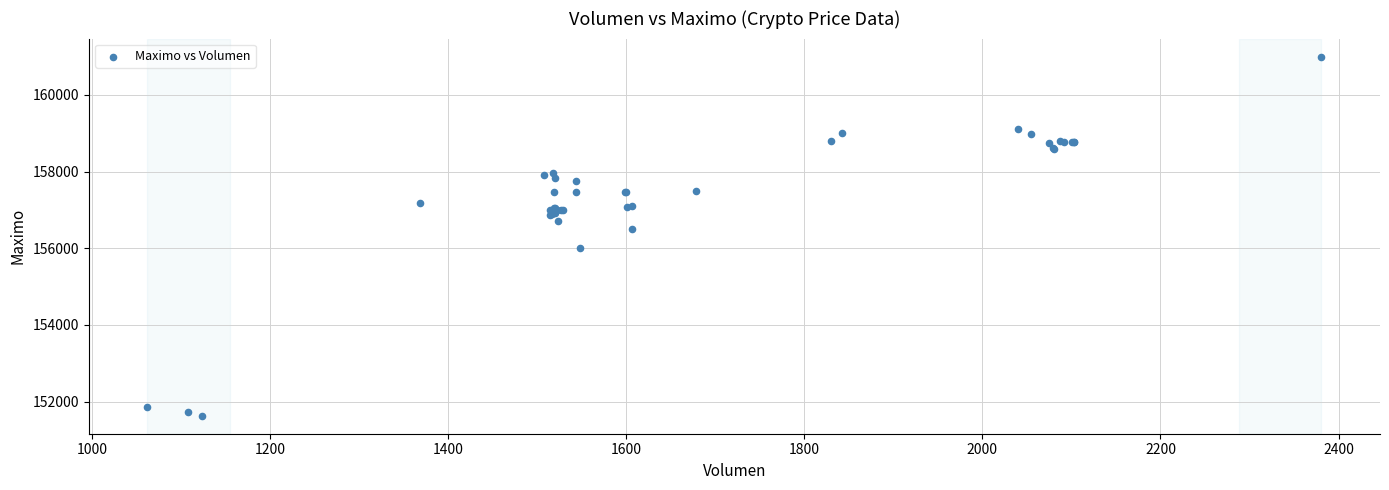

What Y value in the scatter plot is closest to 156316?

156500